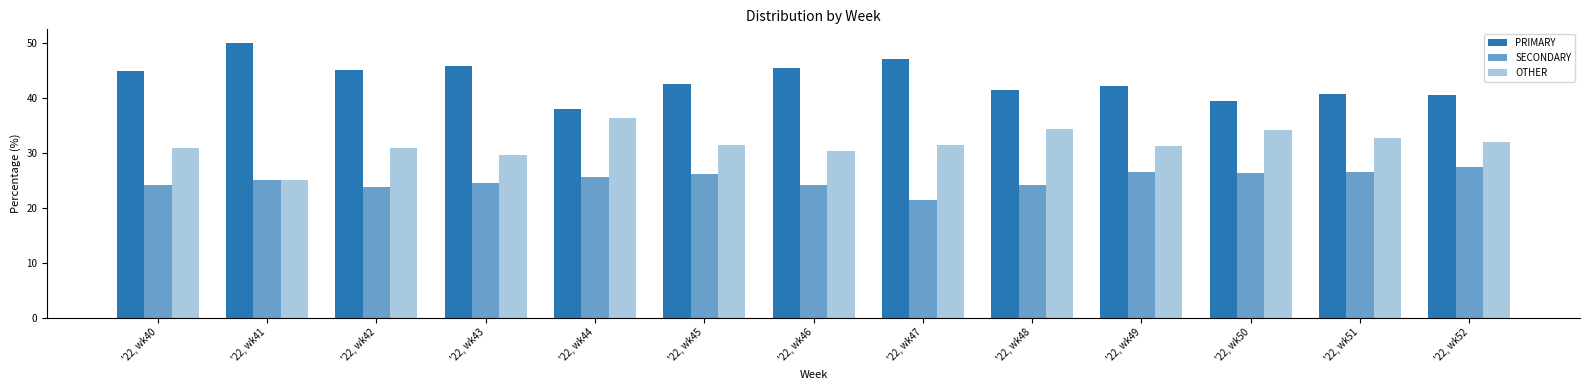

Does the chart contain any negative values?

No